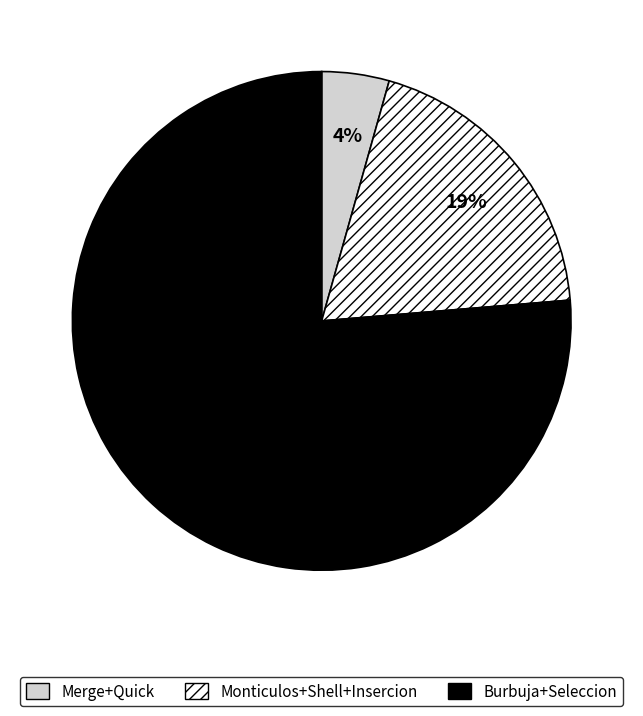

How many slices are in this pie chart?

3